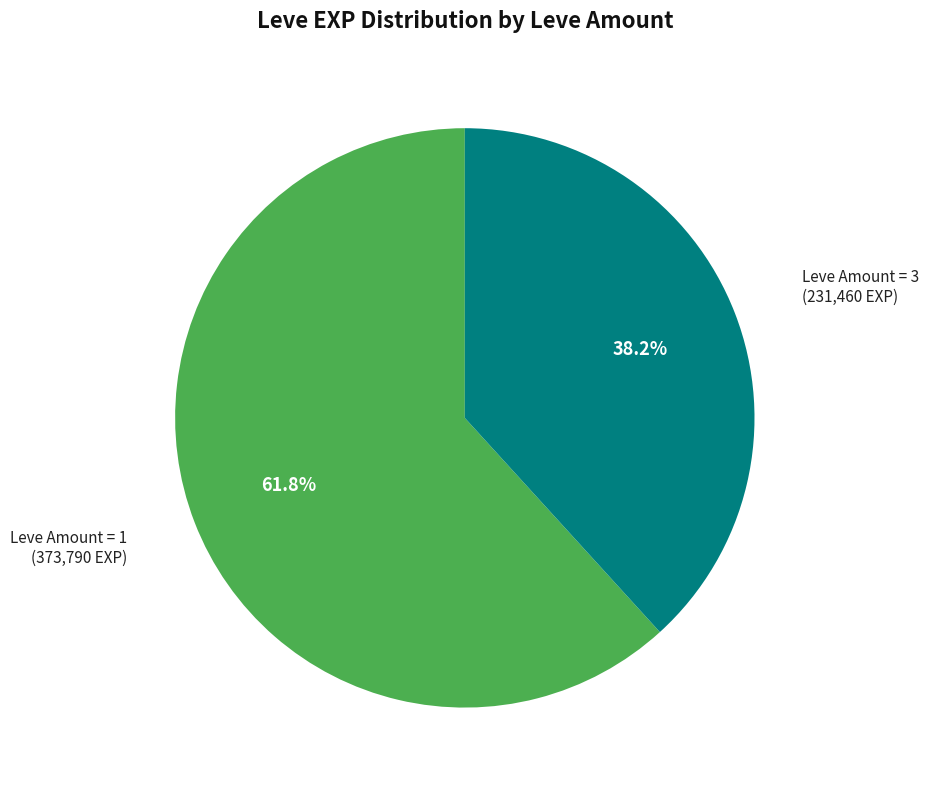

How many segments does this pie chart have?

2